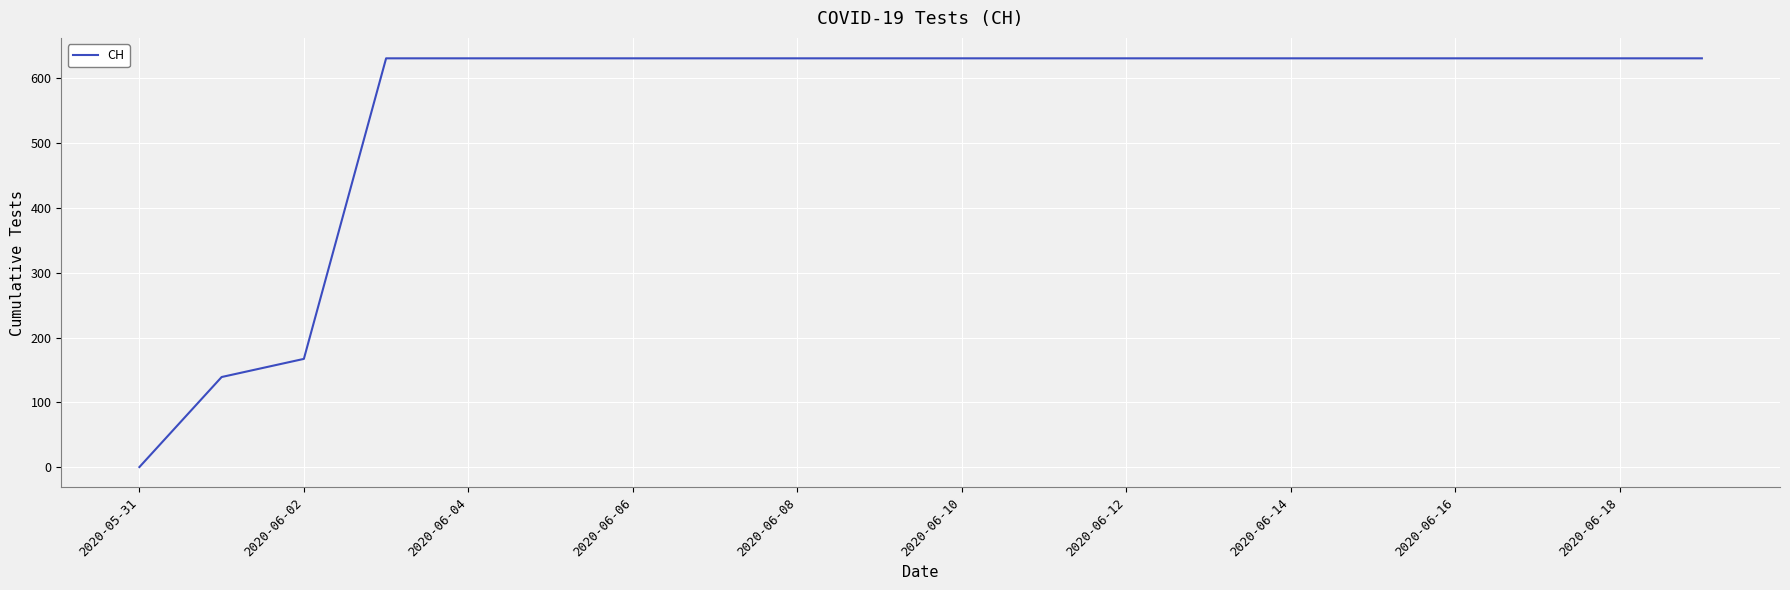

What is the average value?

552